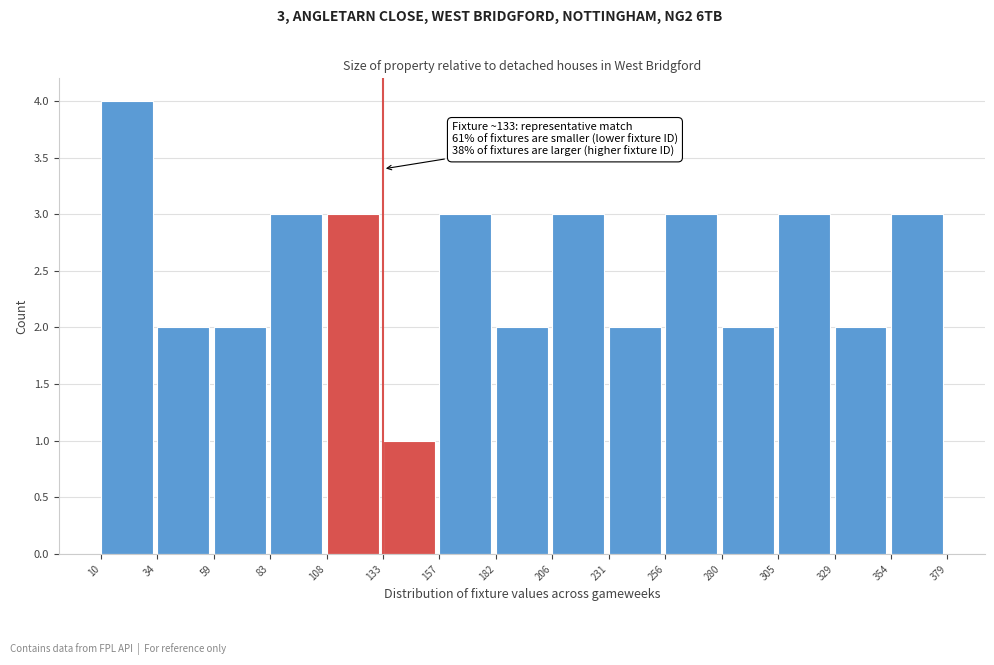

Over which range of the x-axis is the bar tallest?

10 to 34